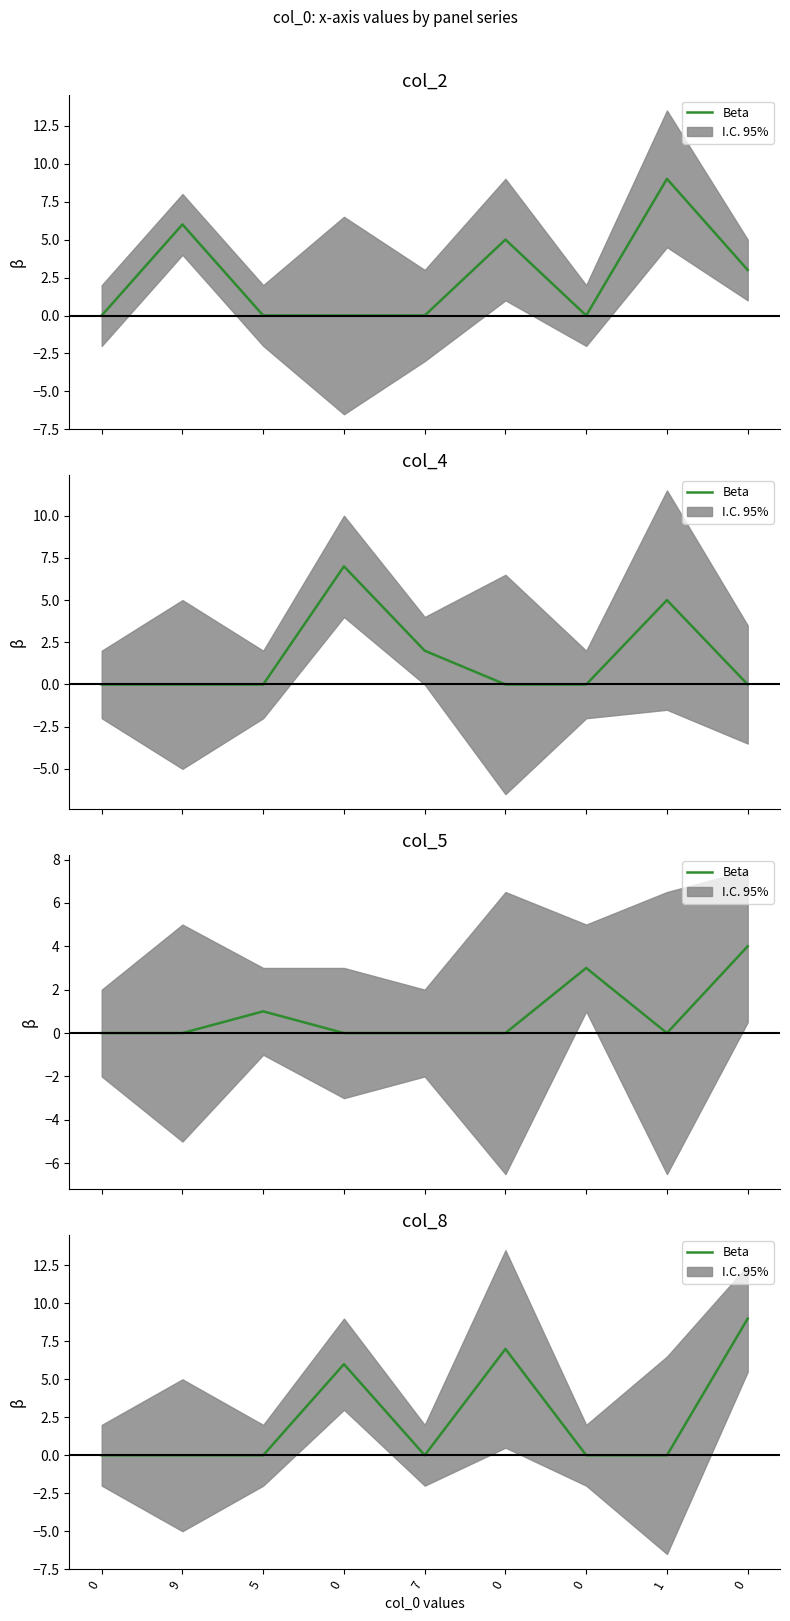

What value does the data have at 0?

9